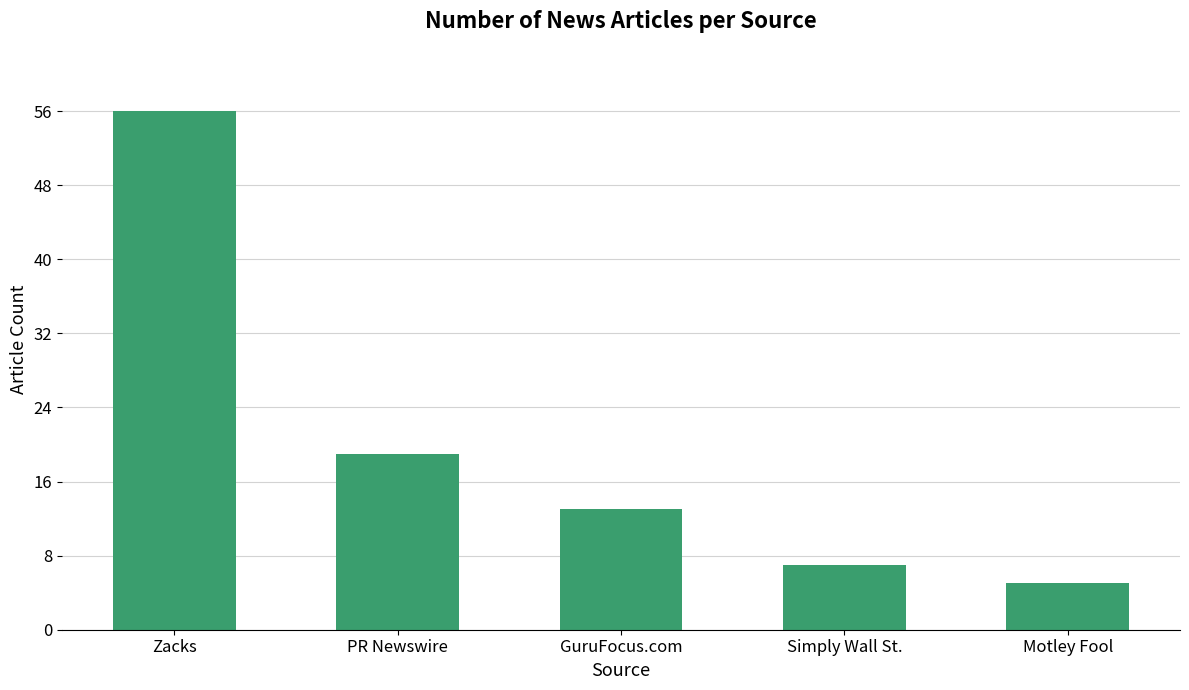

Which has a higher value, Zacks or PR Newswire?

Zacks